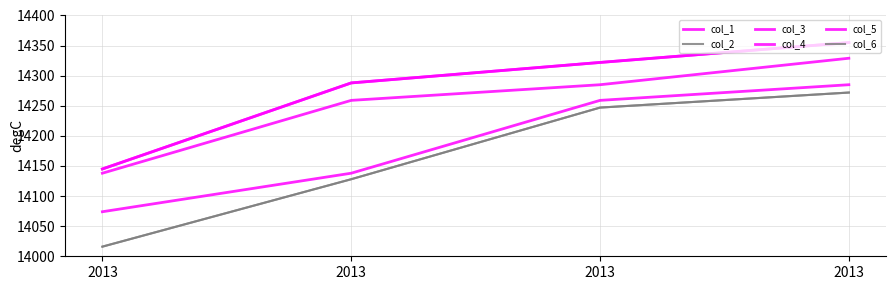

True or false: col_3 and col_2 intersect in this chart.

False